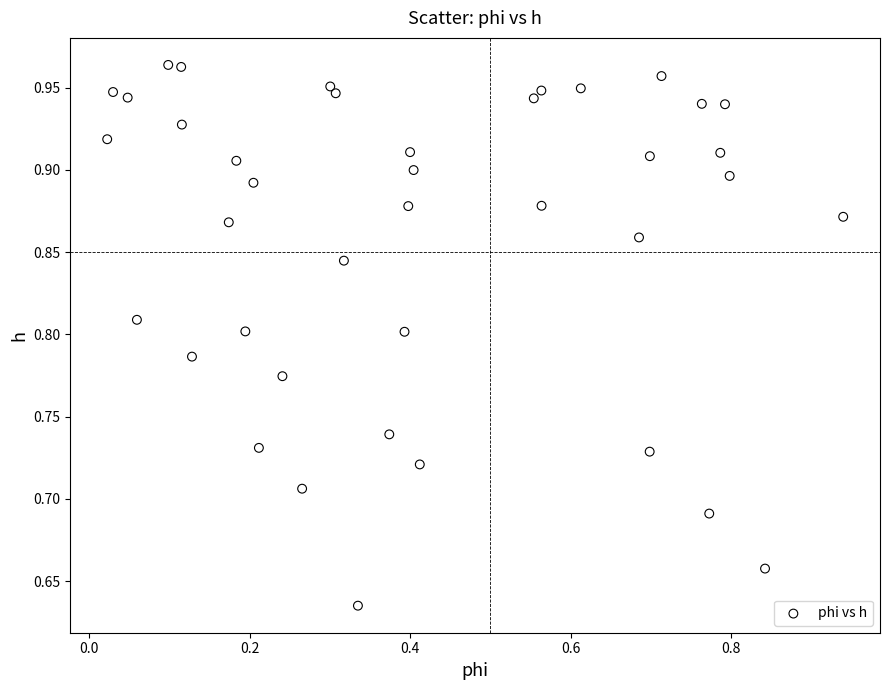

What is the range of Y values (max minus min)?

0.3